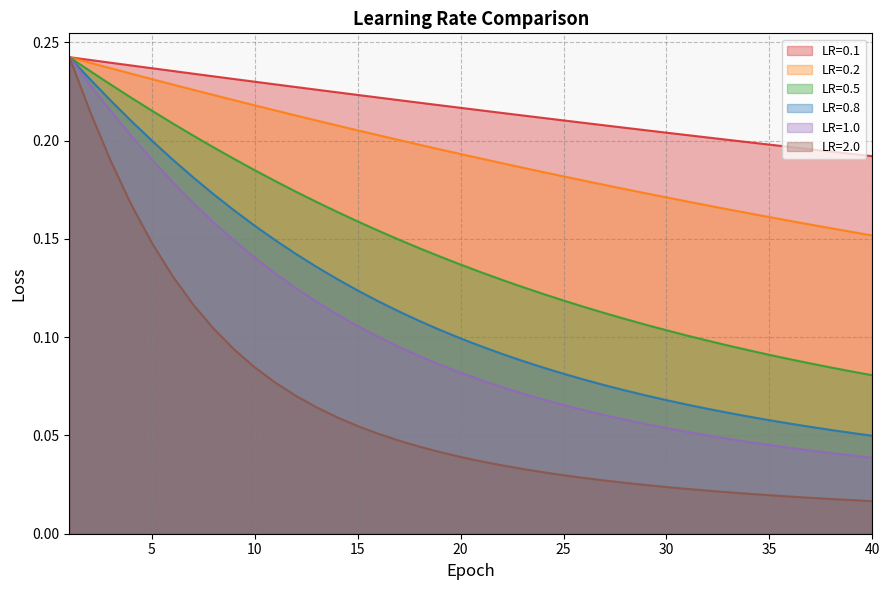

What is the value of the LR=0.1 point at the 11th from the left?

0.2